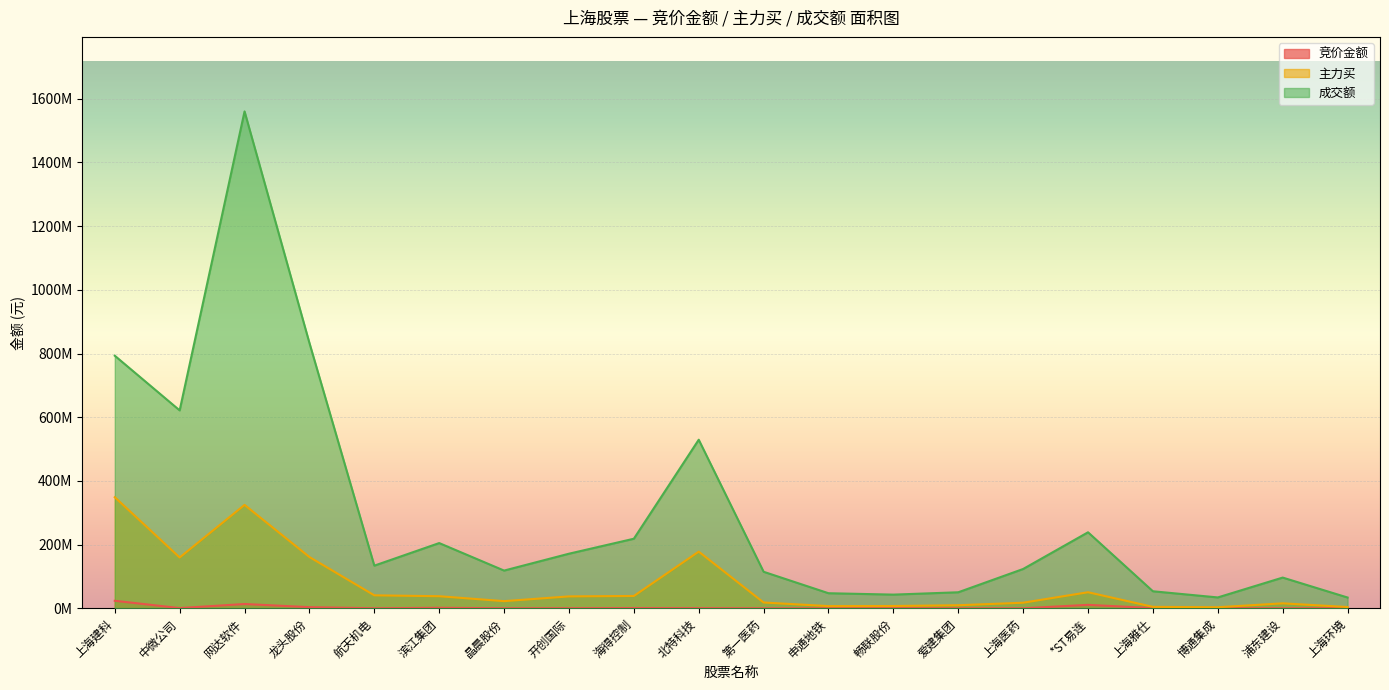

Reading right to left, transcribe all the data shown in this chart.

竞价金额: 392624	158178	334110	632814	10824660	21024	52032	290472	55476	22446	500707	806490	302680	159045	1556000	106260	3565380	13450140	684473	23568300
主力买: 3975085	15606681	3321956	4536276	50439170	17522386	9626681	7163371	6904230	18199376	177968907	38729494	37387049	22482097	37931341	40748278	161024825	324680723	159600840	348858182
成交额: 33849150	96466004	34106447	53453644	238700988	123462953	50312910	42960159	47331660	114685494	529396810	218463756	171432430	118443284	204845615	133936528	833138318	1560408654	621518382	793184472